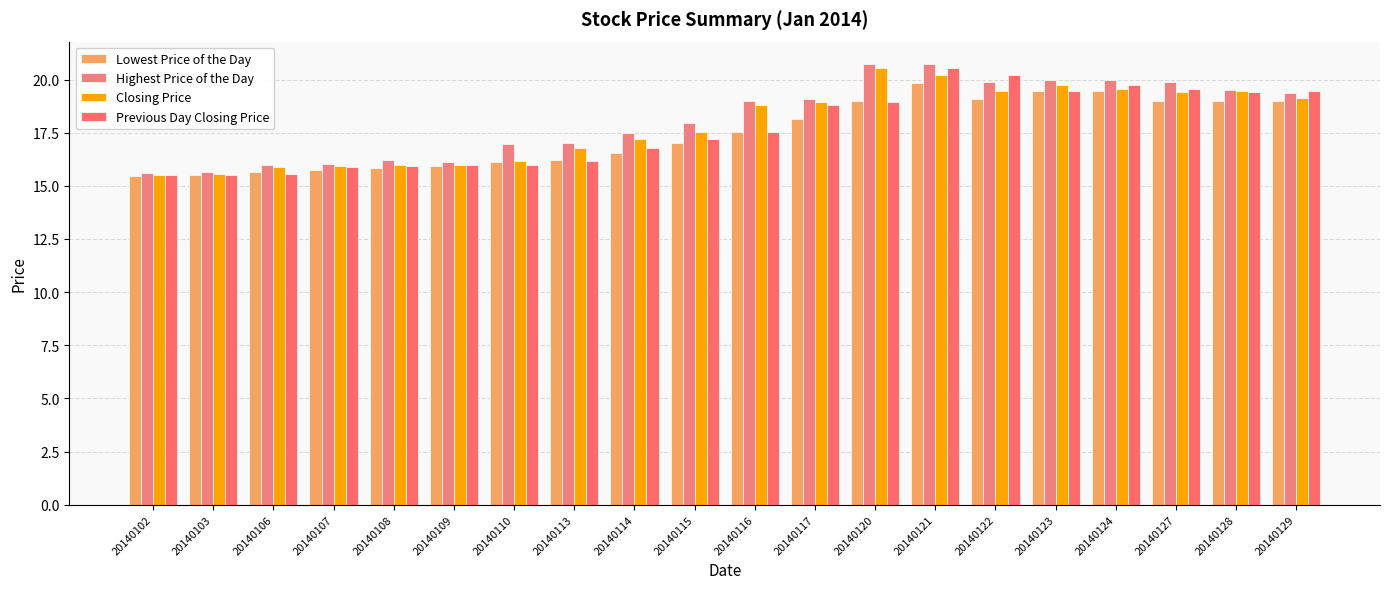

What is the value of the Lowest Price of the Day bar at the 10th from the left?

17.0